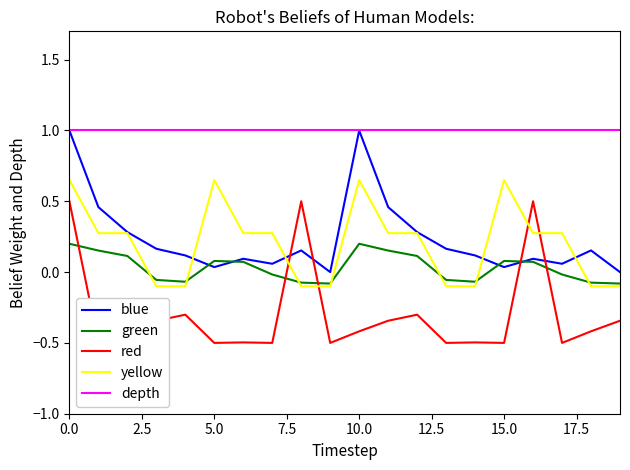

True or false: depth and red intersect in this chart.

False